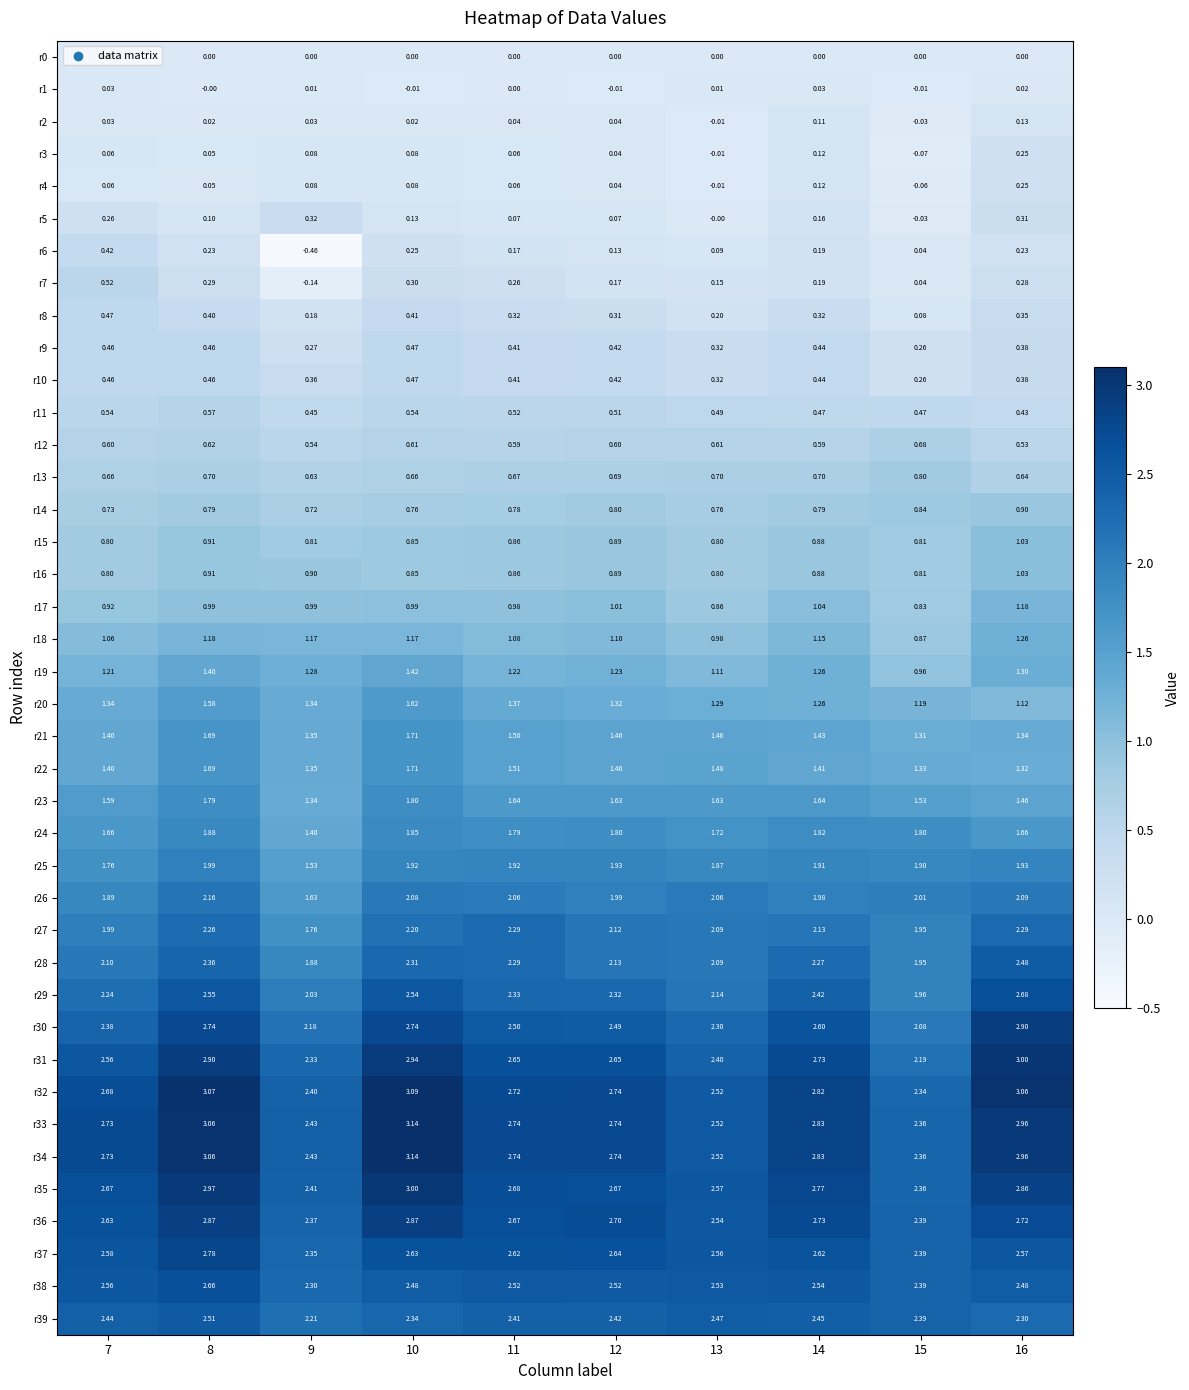

Is the value of r31 at 15 greater than the value of r26 at 10?

Yes